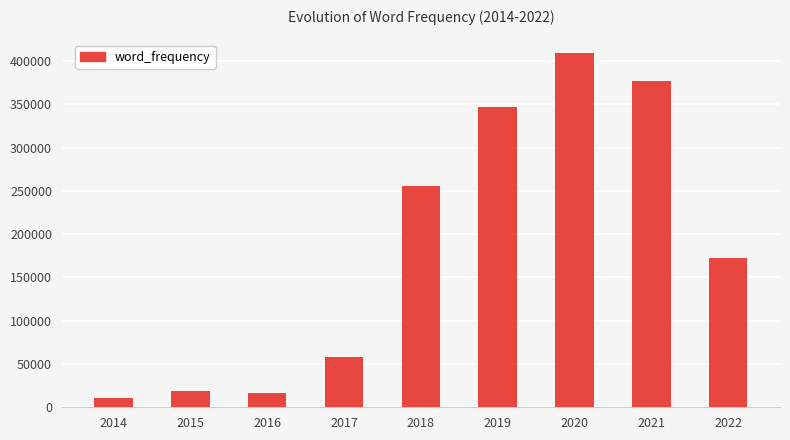

What is the average value?

184989